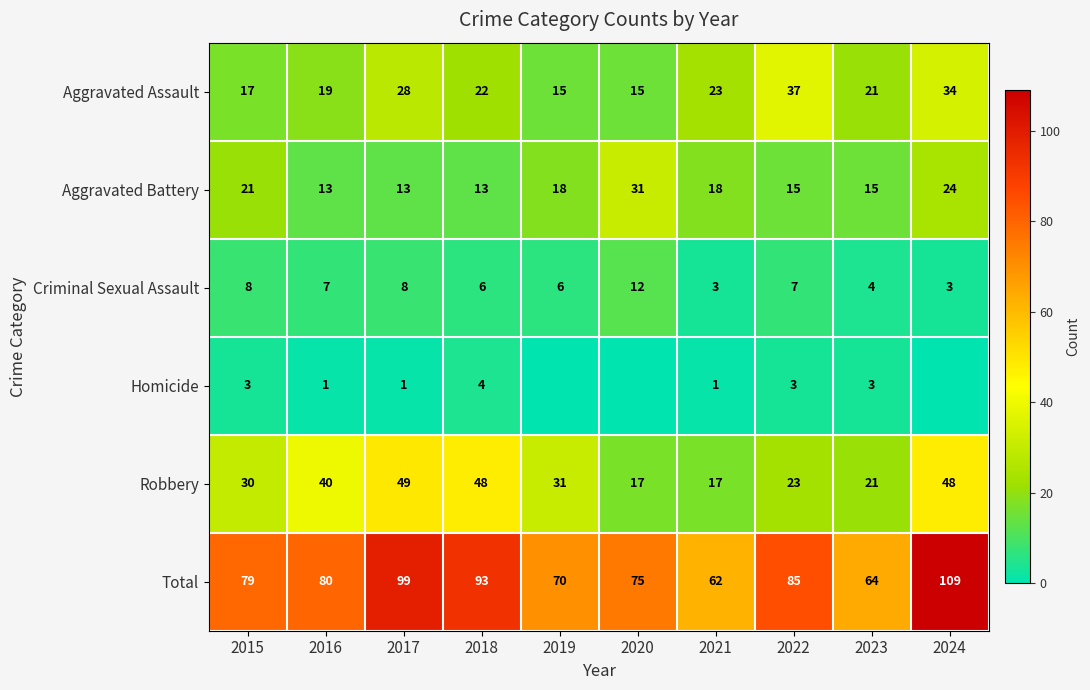

Between 2016 and 2018, which series saw the biggest shift?

Total